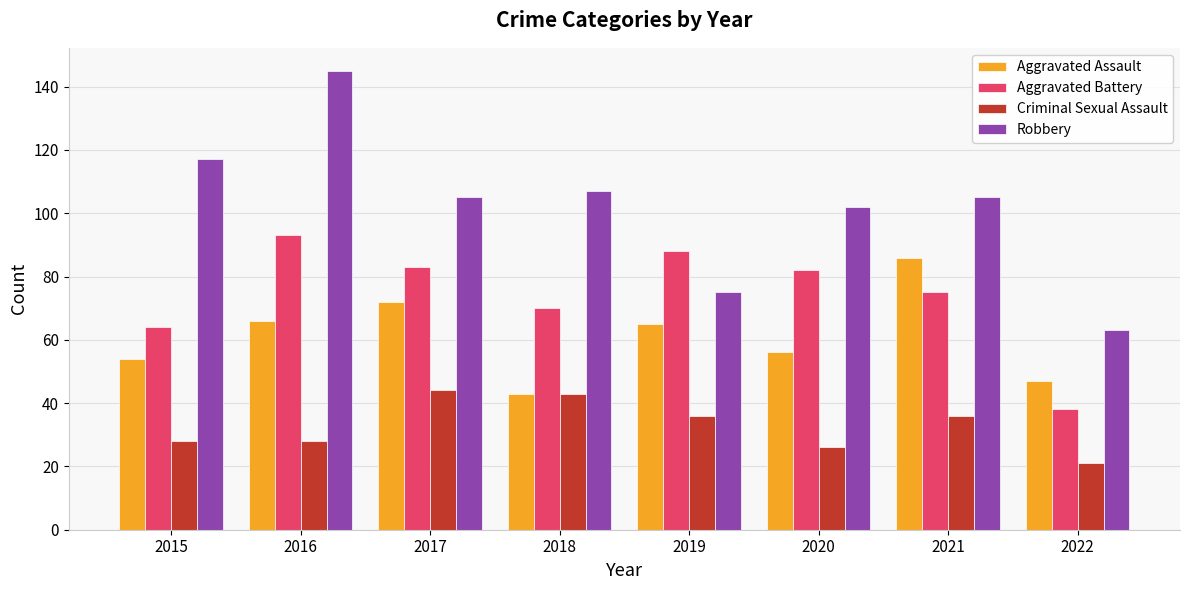

What is the lowest value of the Criminal Sexual Assault series?

21